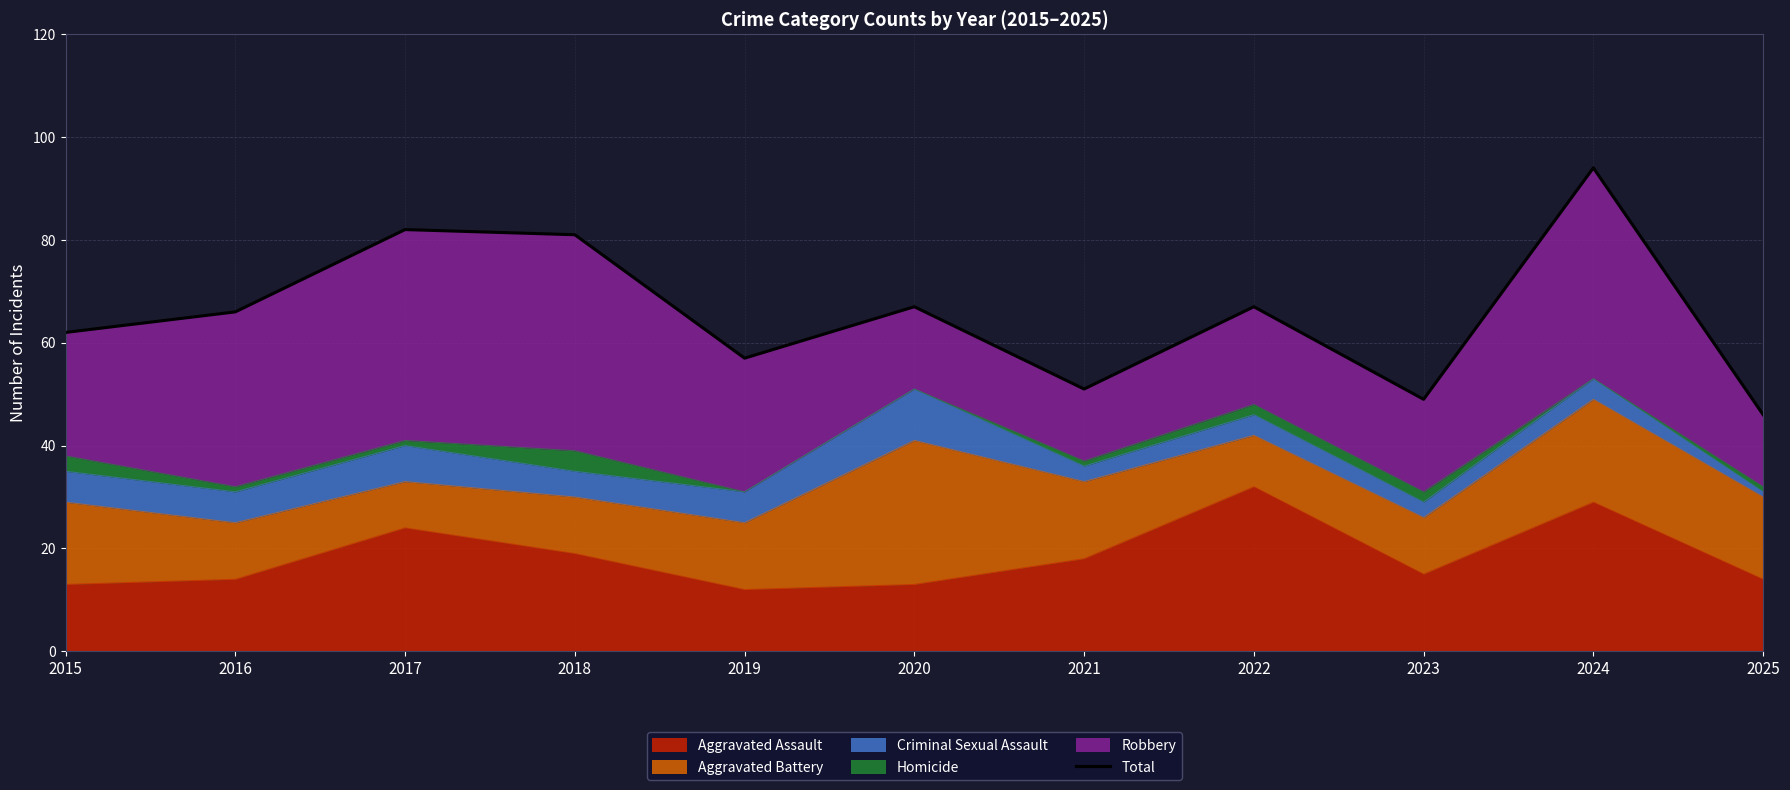

Rank the categories by value from highest to lowest.

2024, 2017, 2018, 2020, 2022, 2016, 2015, 2019, 2021, 2023, 2025